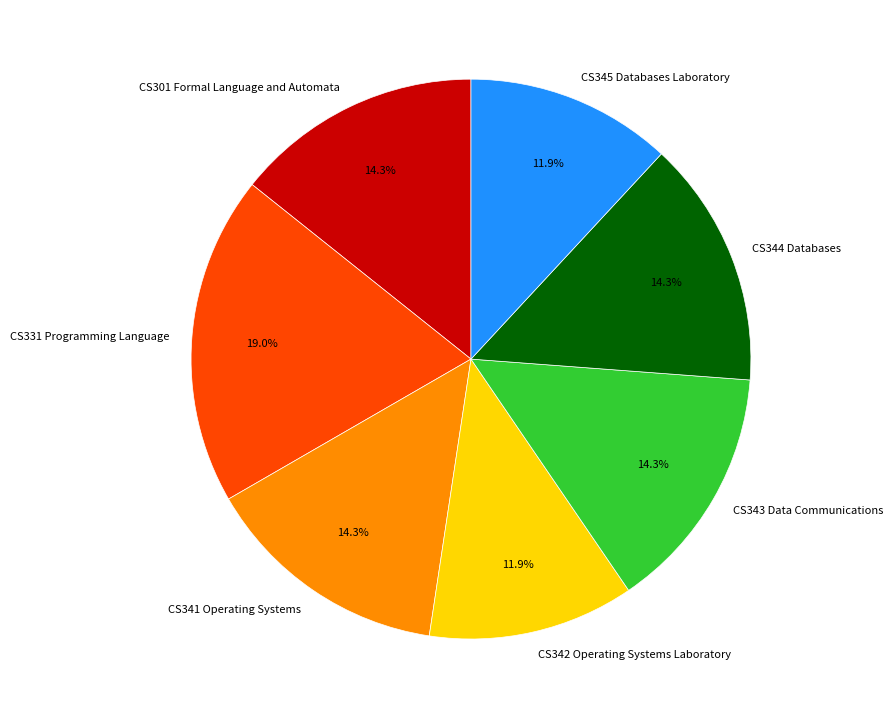

Between CS331 Programming Language and CS301 Formal Language and Automata, which is larger?

CS331 Programming Language